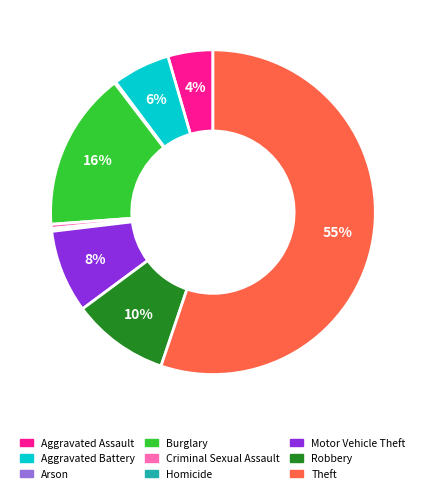

Do Motor Vehicle Theft and Criminal Sexual Assault together represent more than half of the pie?

No